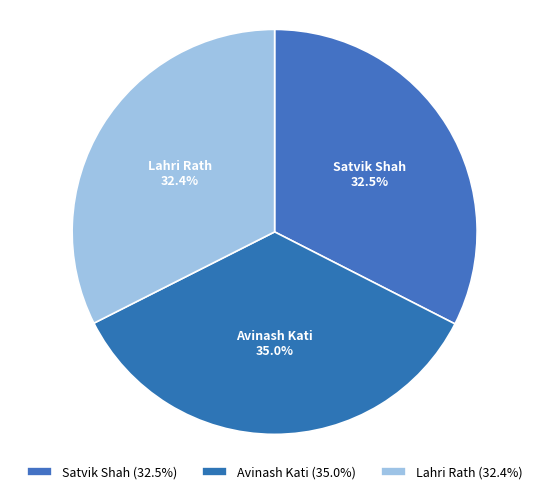

Between Lahri Rath and Avinash Kati, which is larger?

Avinash Kati